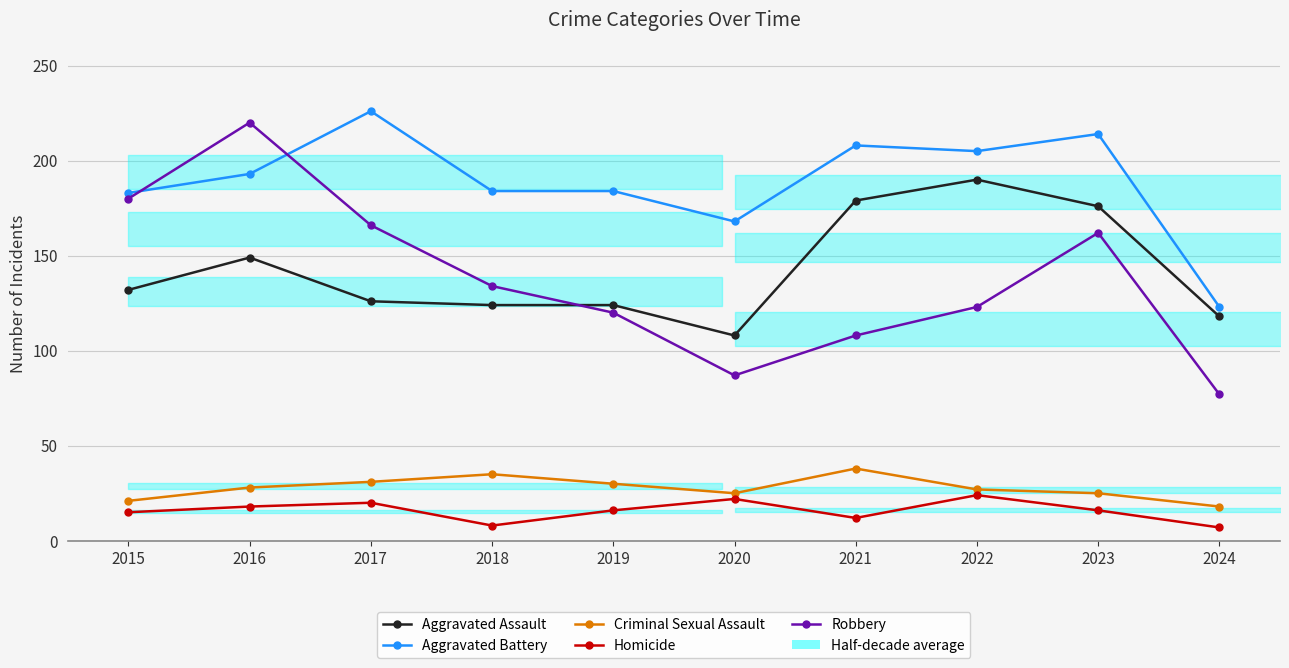

True or false: Homicide has more than 2 interior local peaks.

True